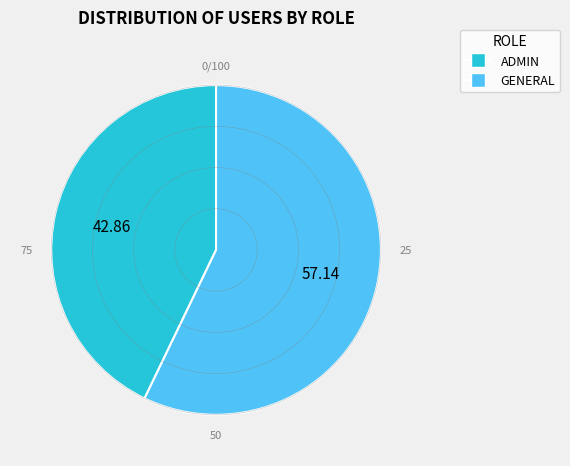

How many segments does this pie chart have?

2